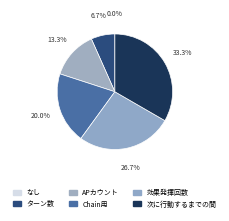

To the nearest percent, what is the combined percentage of 次に行動するまでの間 and なし?

33%